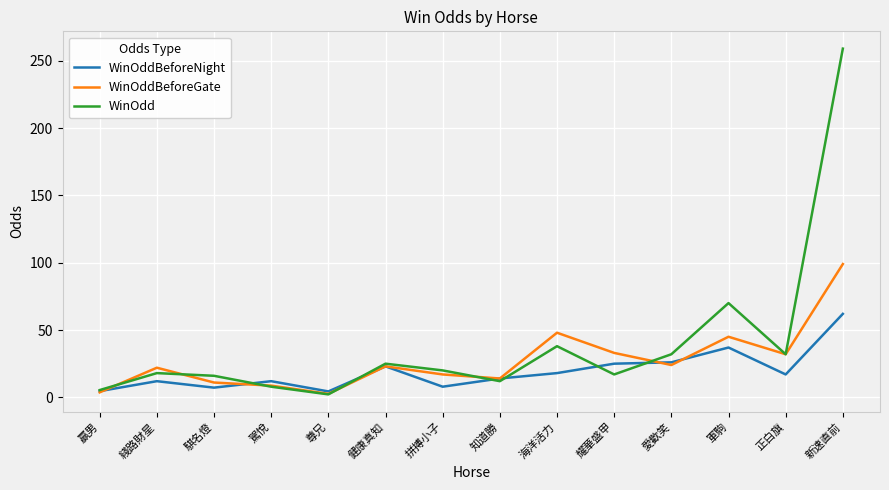

What is the minimum value for WinOddBeforeNight?

4.4